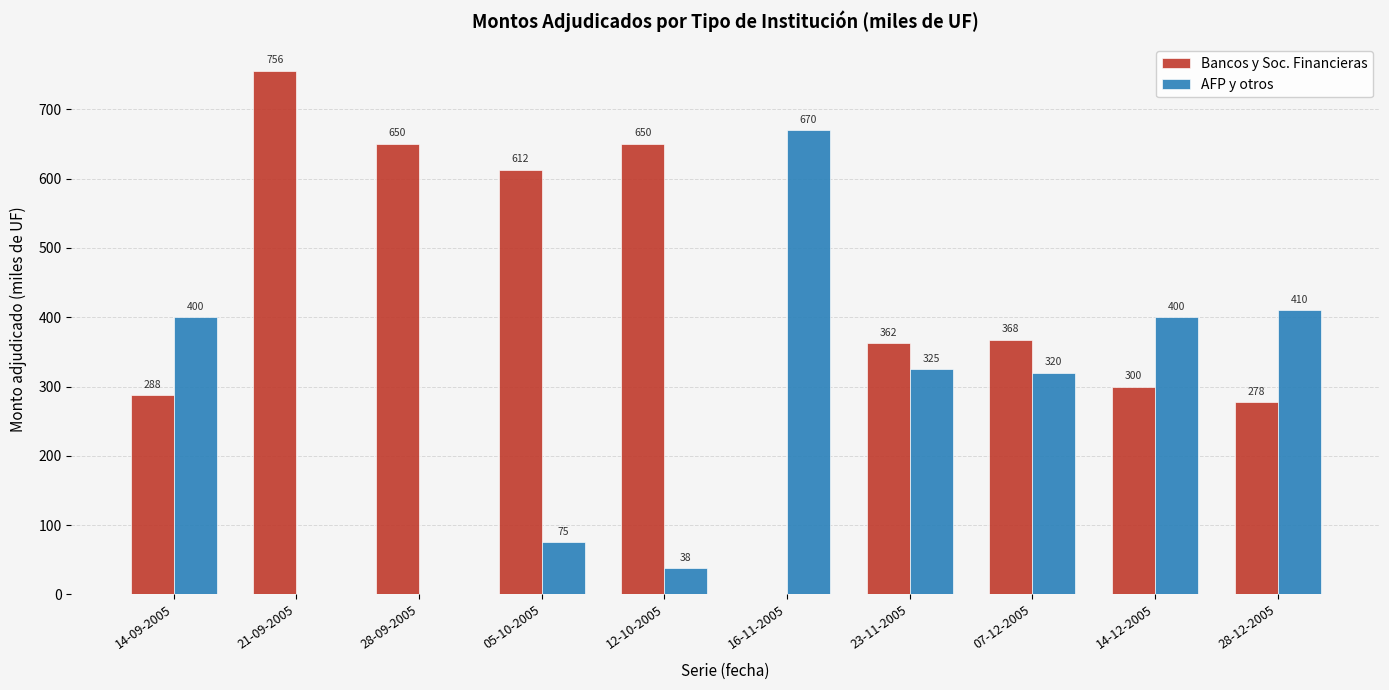

At which label does Bancos y Soc. Financieras reach its peak?

21-09-2005